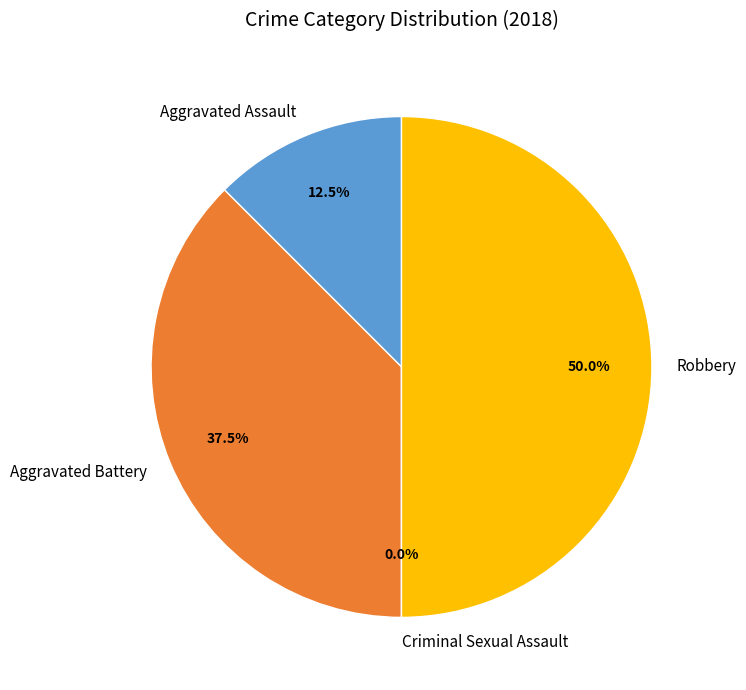

To the nearest percent, what is the average slice percentage?

25%